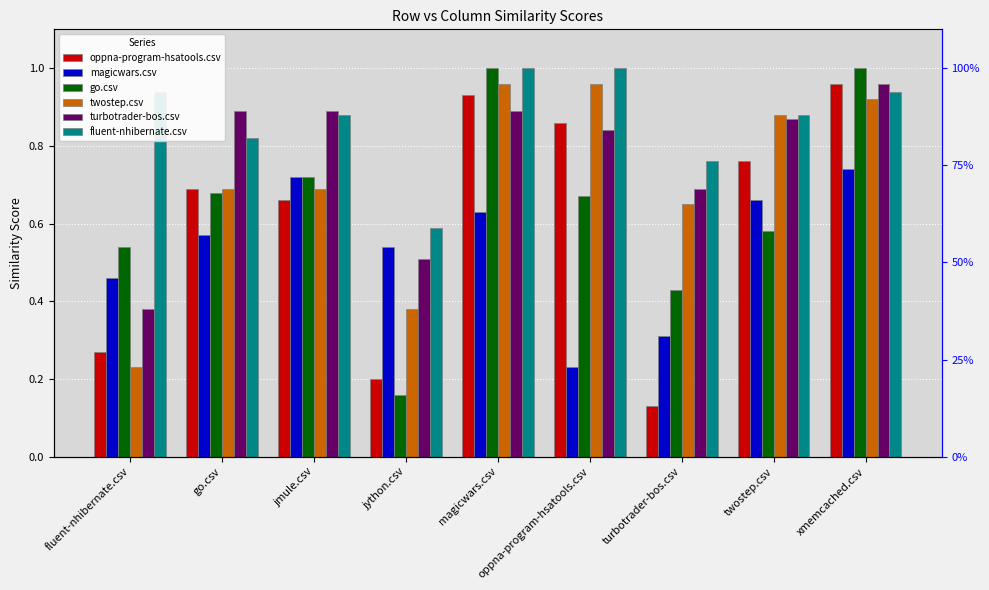

The value of twostep.csv at fluent-nhibernate.csv is 0.1. True or false?

False